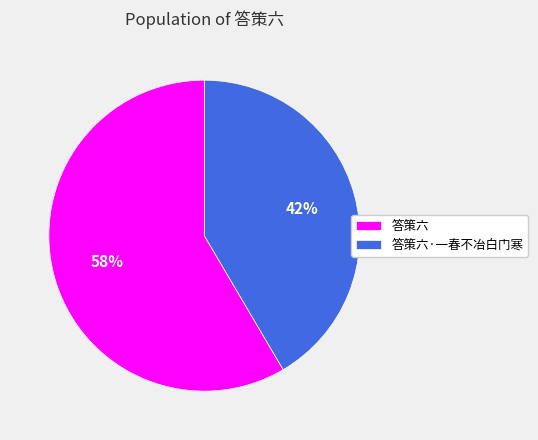

To the nearest percent, what portion does 答策六 represent?

58%